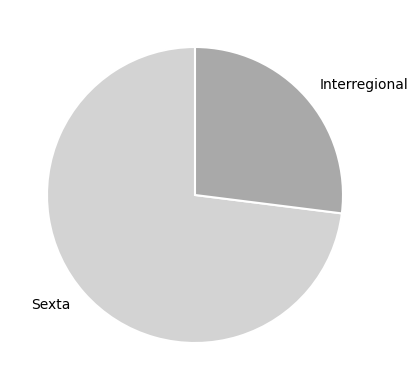

Combined, do Interregional and Sexta account for over 50%?

Yes